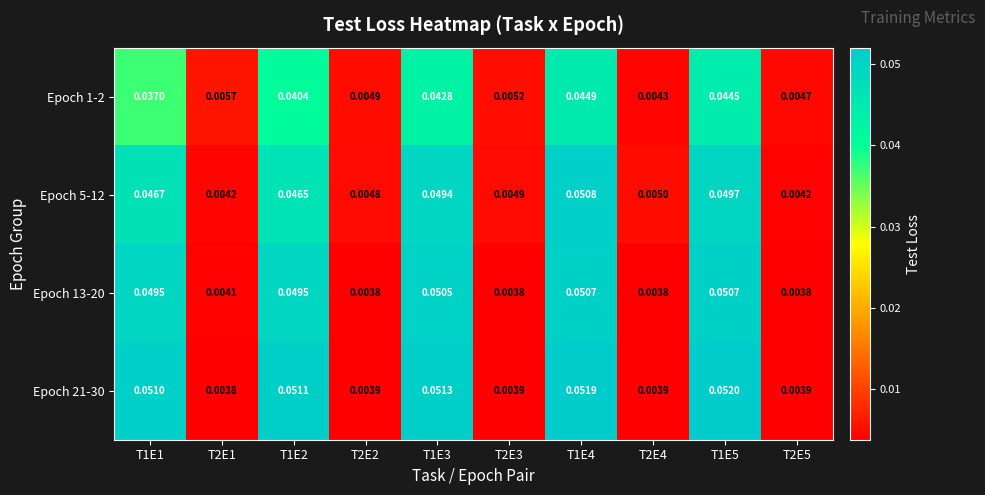

What is the total value across all series at T1E4?

0.2